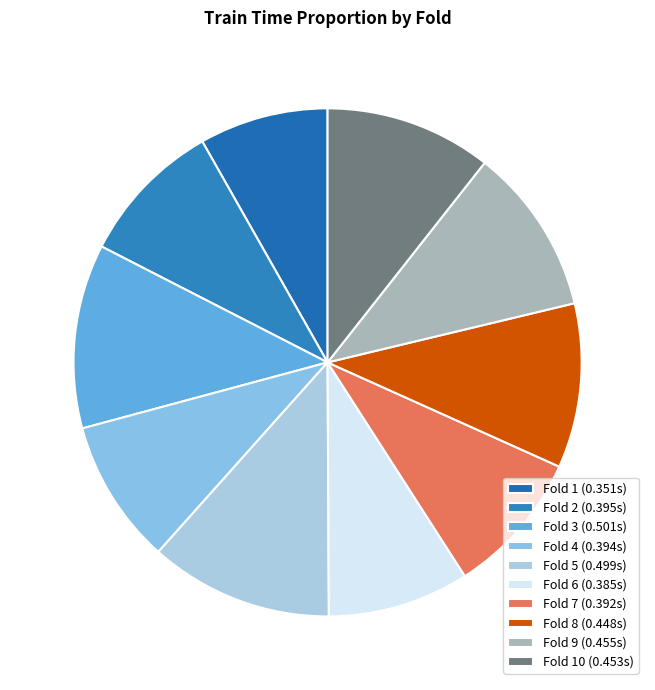

Which category has the biggest portion of the pie?

Fold 3